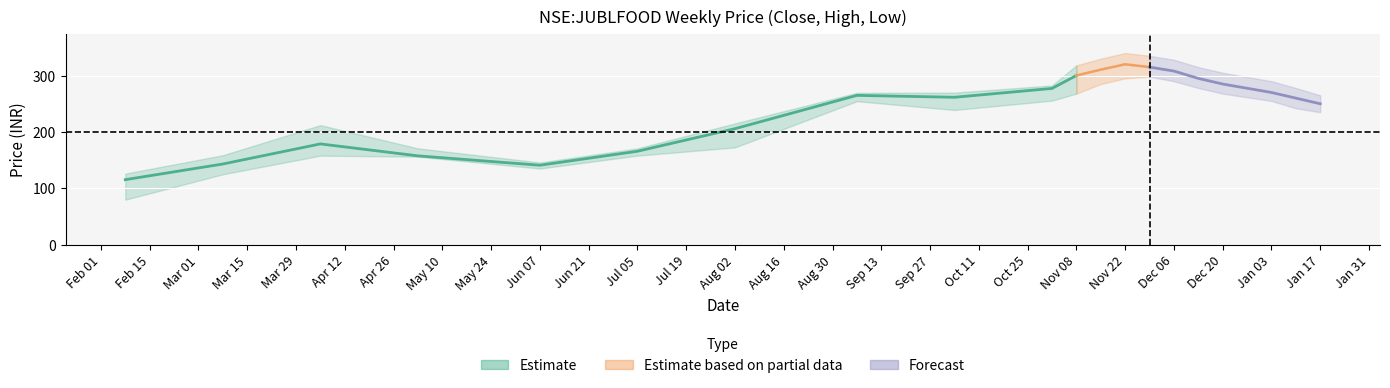

The high series shows 330.0 at 11. True or false?

True